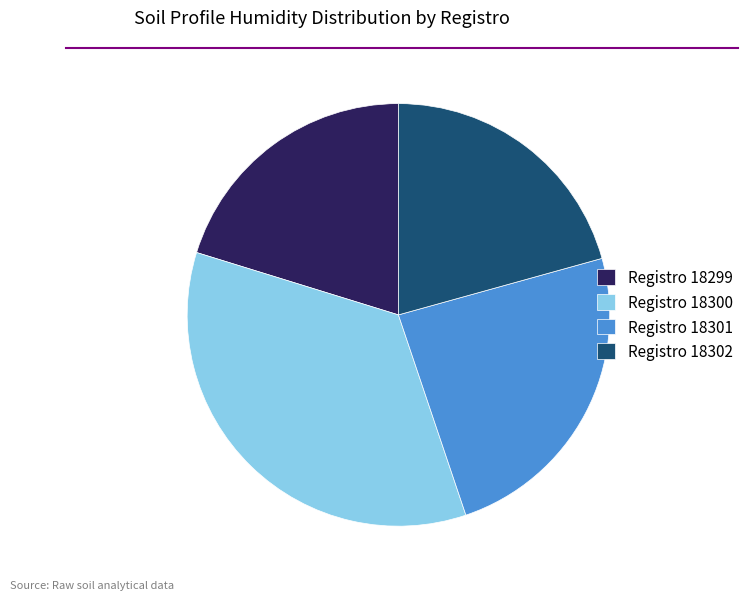

Which slice is the largest?

Registro 18300